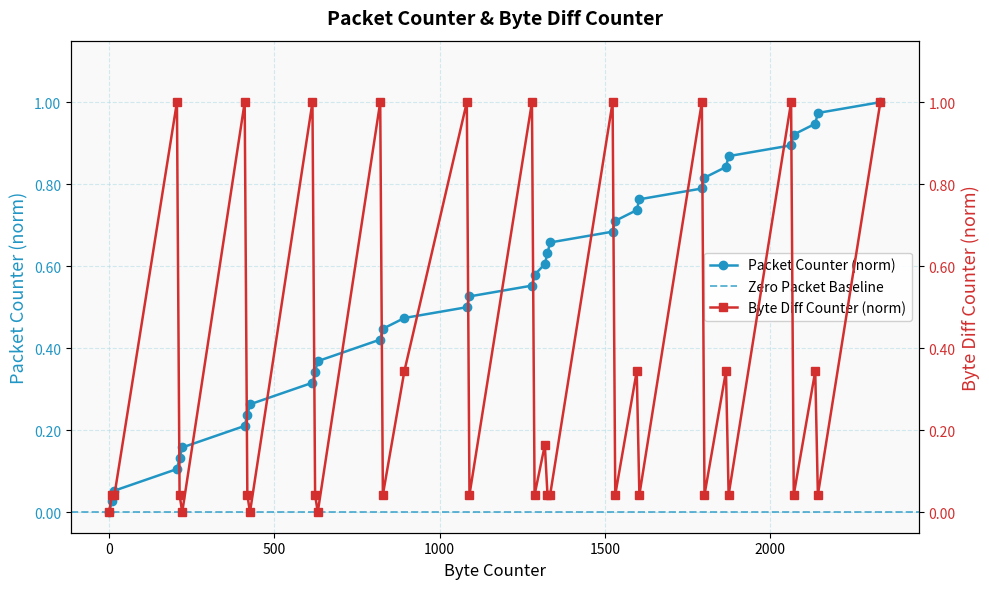

How many values in the Packet Counter (norm) series exceed 0?

34